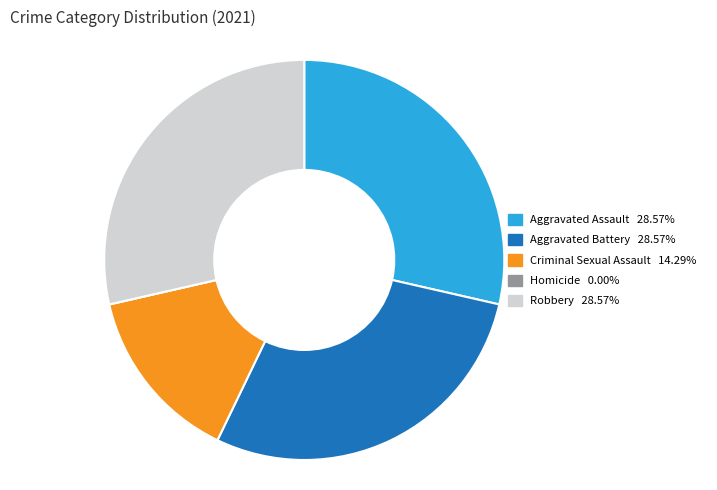

Approximately how many times larger is the value at Aggravated Assault compared to Aggravated Battery?

1.0